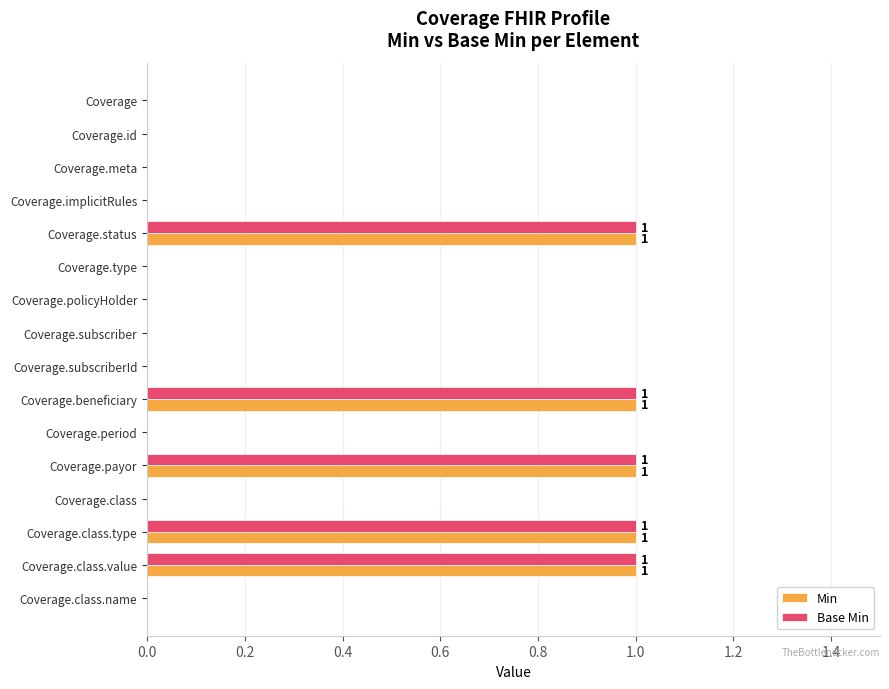

Is the value of Min at Coverage.payor greater than the value of Base Min at Coverage.policyHolder?

Yes